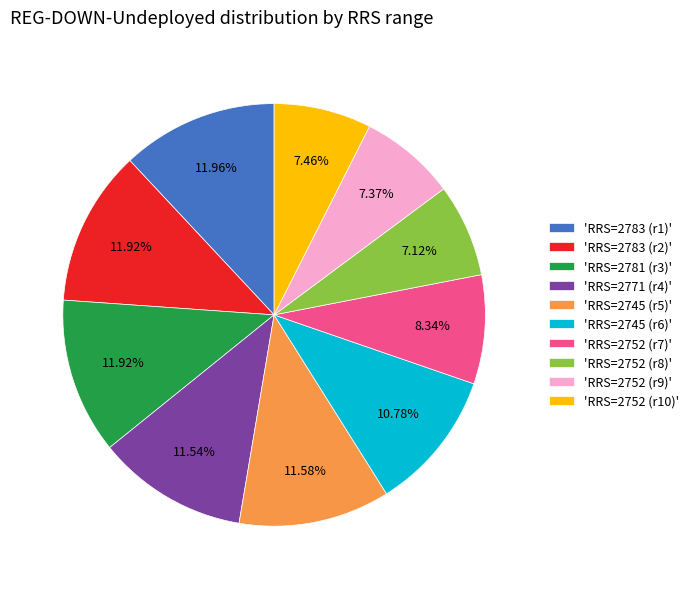

Is there a majority slice in this chart?

No